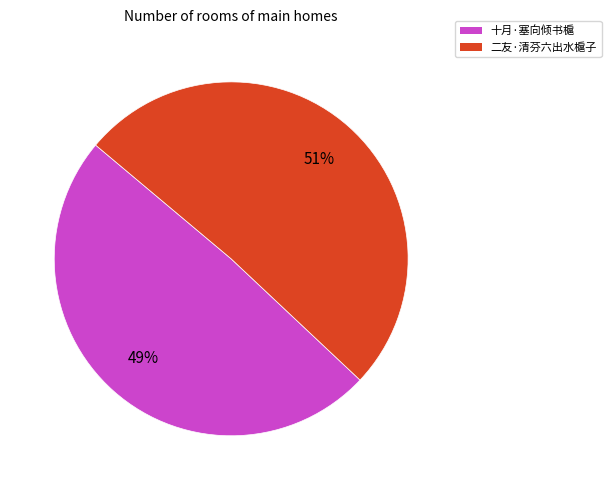

Does any single category account for the majority?

Yes